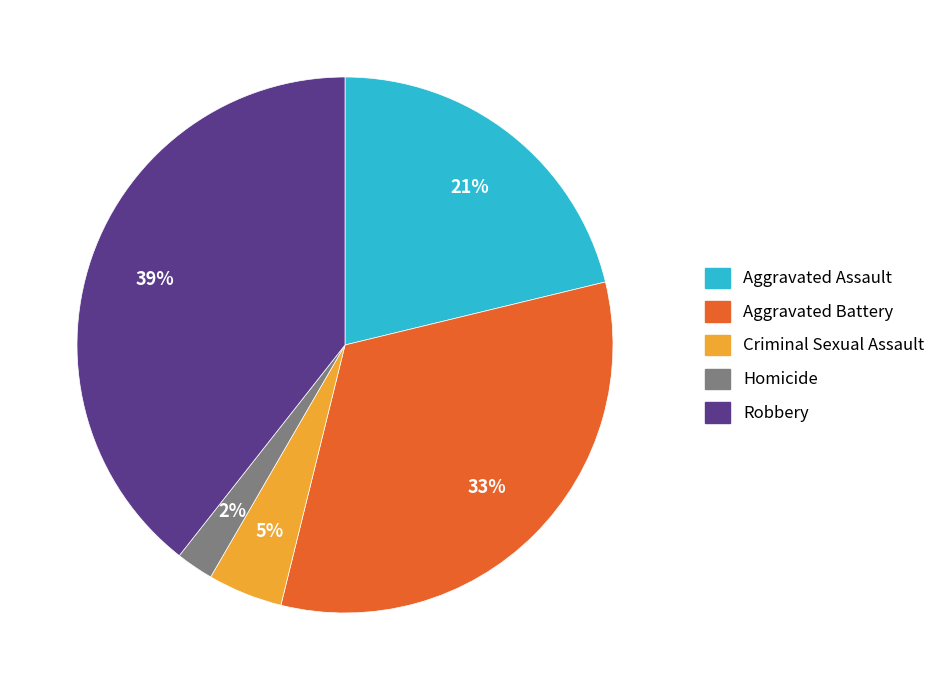

To the nearest percent, what portion does Aggravated Battery represent?

33%